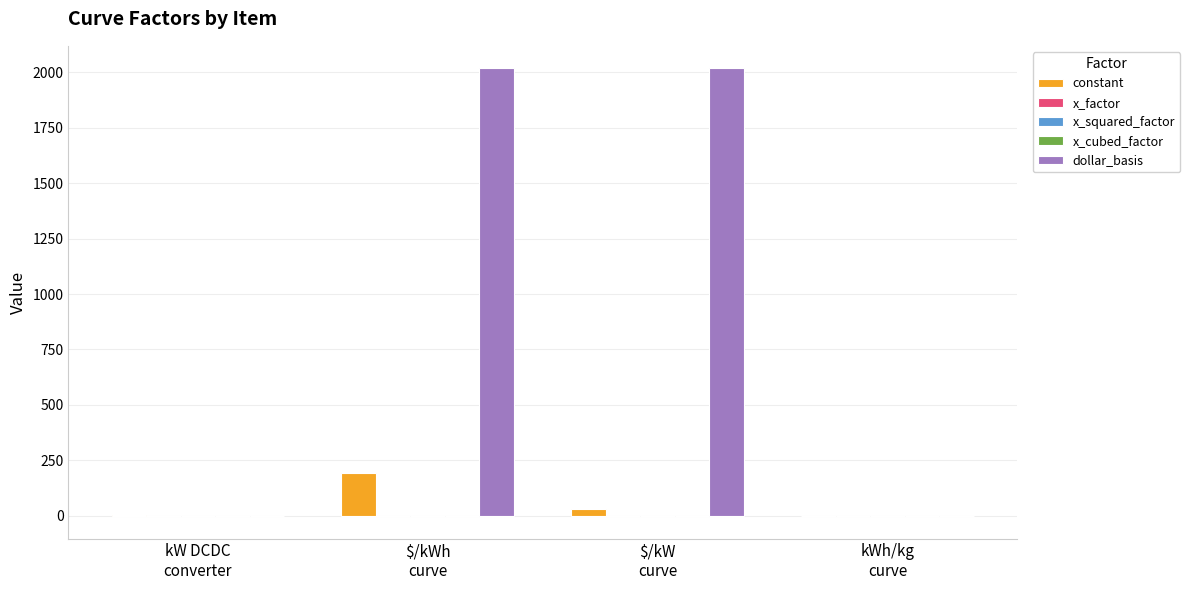

What is the maximum value shown in the chart?

2019.0